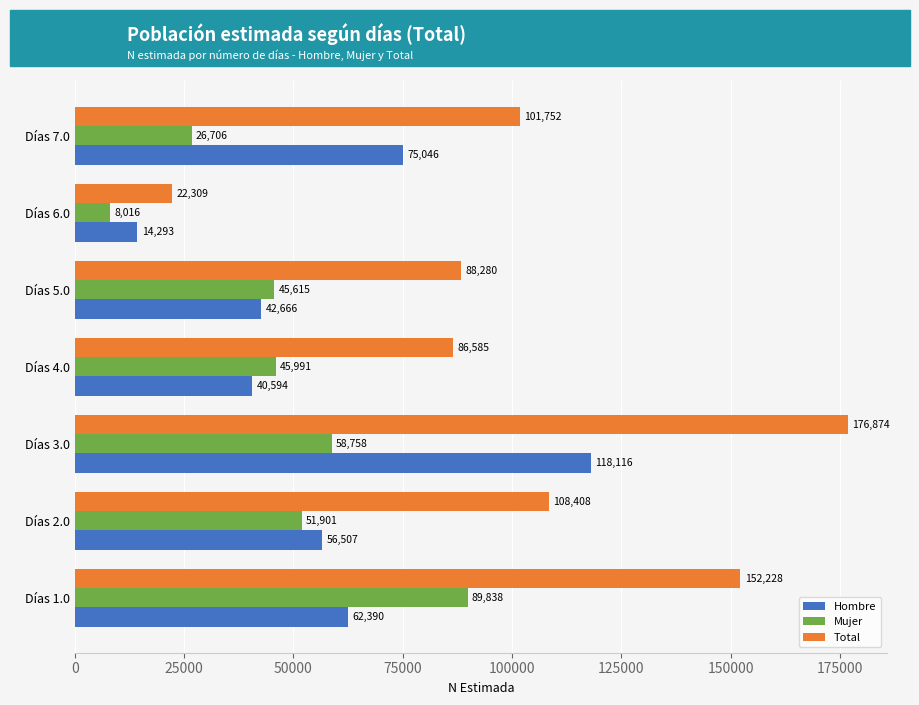

Which category has the lowest value in the Hombre series?

Días 6.0